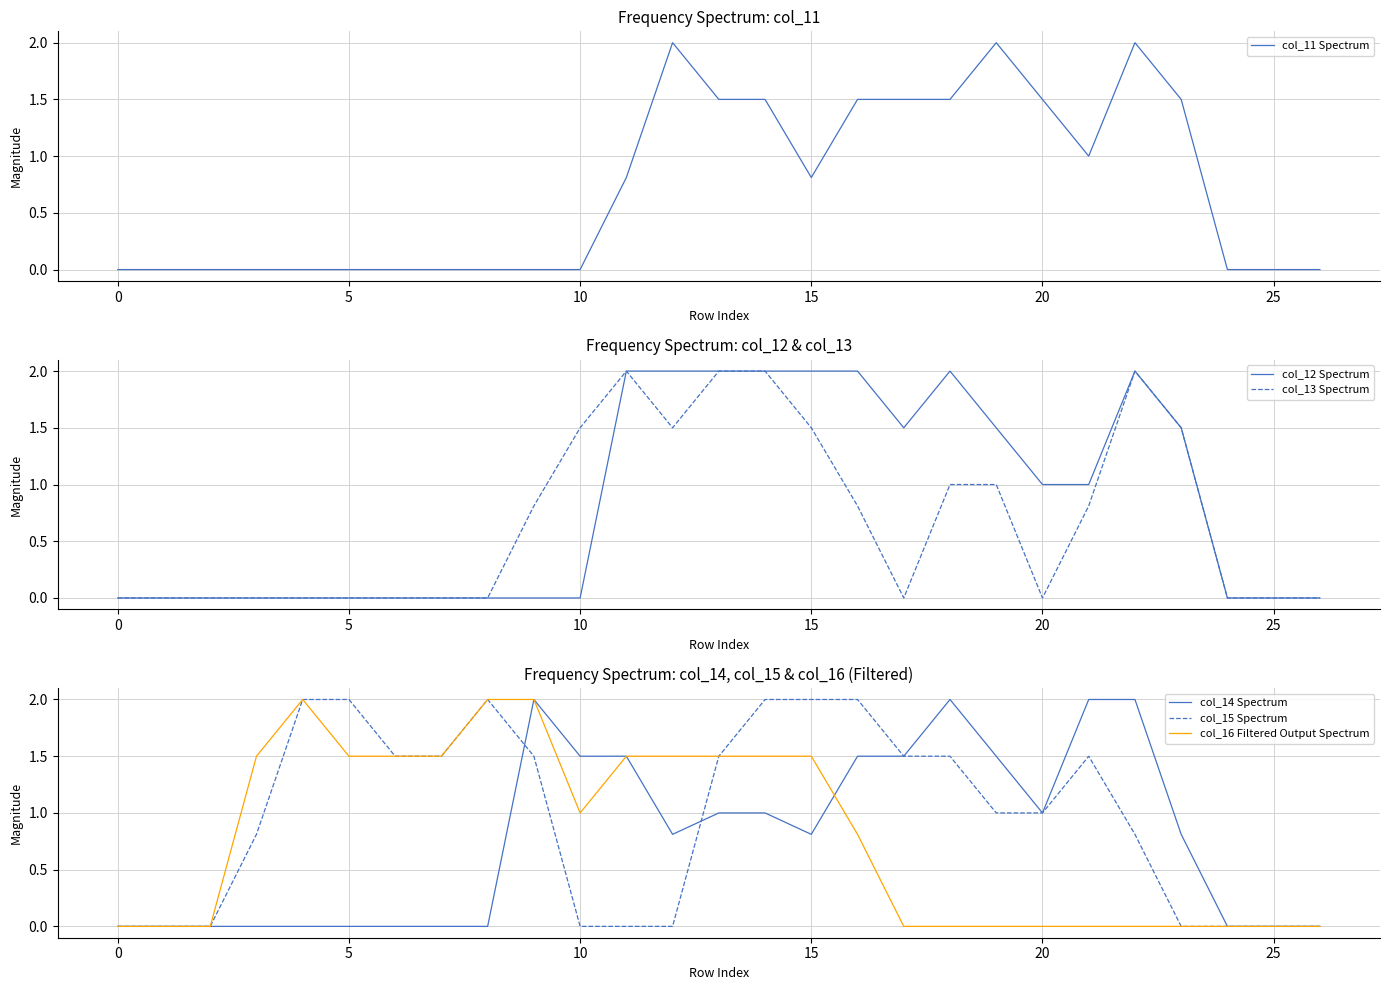

What is the maximum value for col_14 Spectrum?

2.0